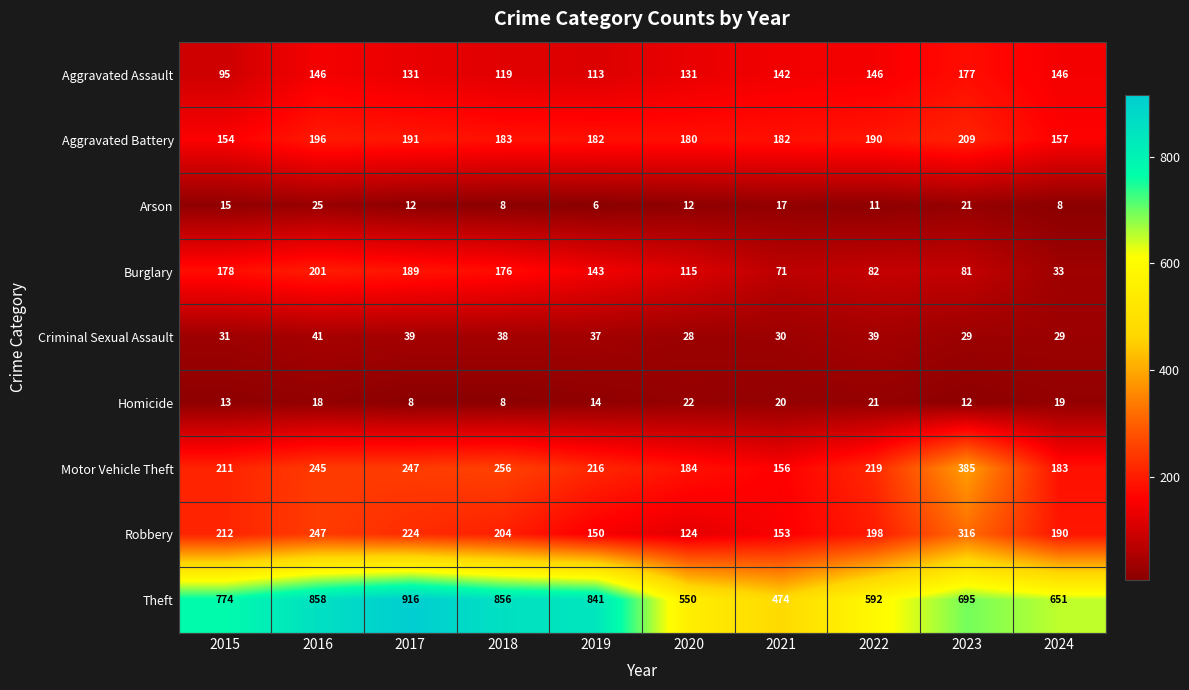

Is it true that Criminal Sexual Assault equals 66 at 2019?

False